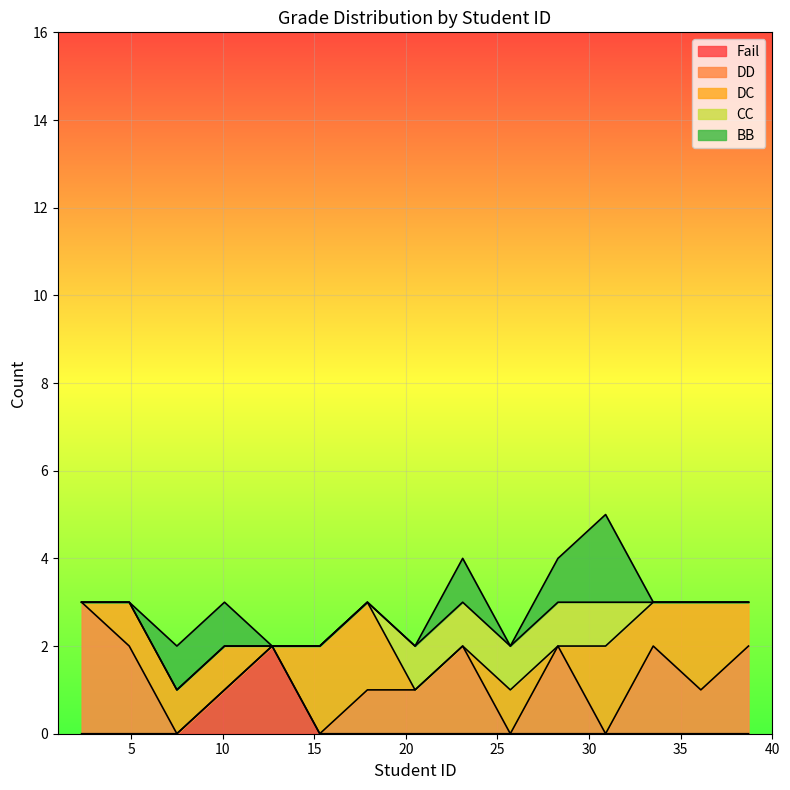

True or false: CC and DD cross at least once.

True